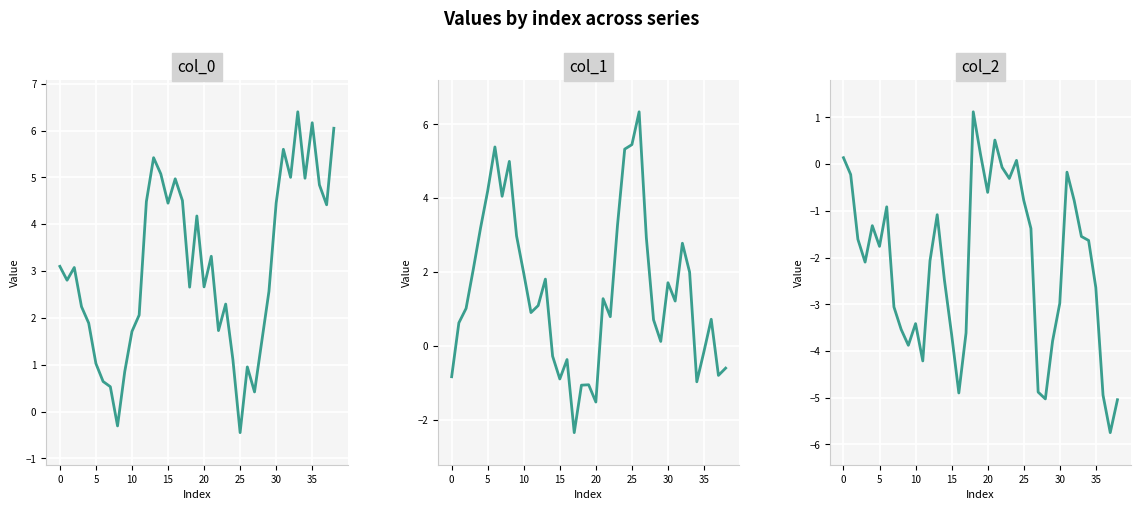

Which series has the largest total across all categories?

col_0